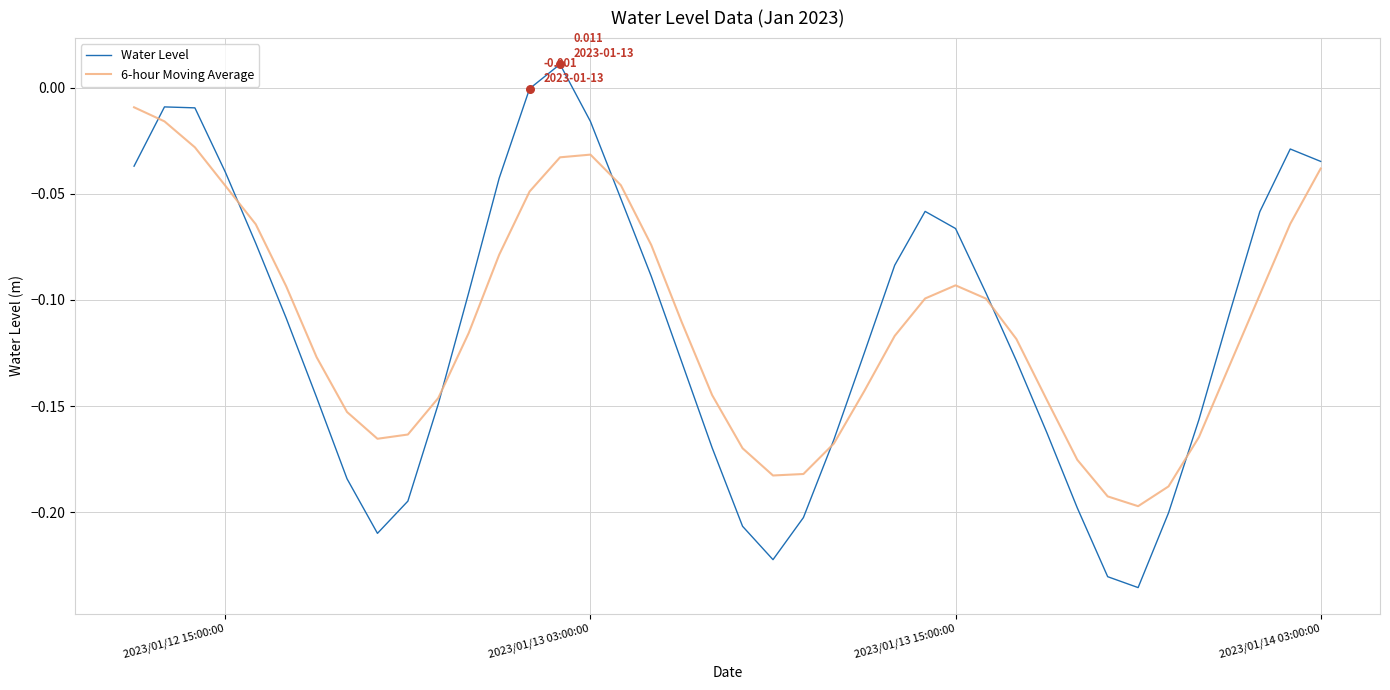

Which series has the widest spread of values?

Water Level